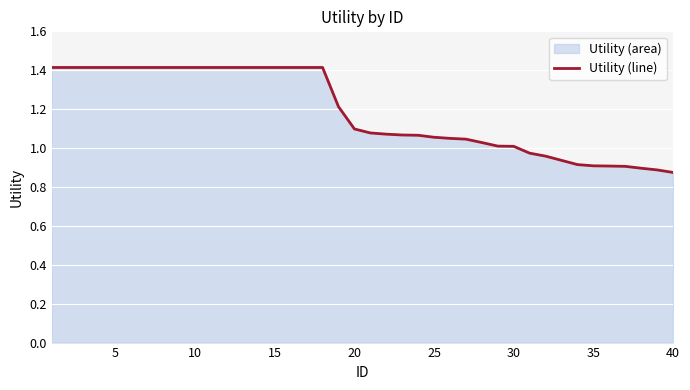

Which category has the lowest value across all series?

40